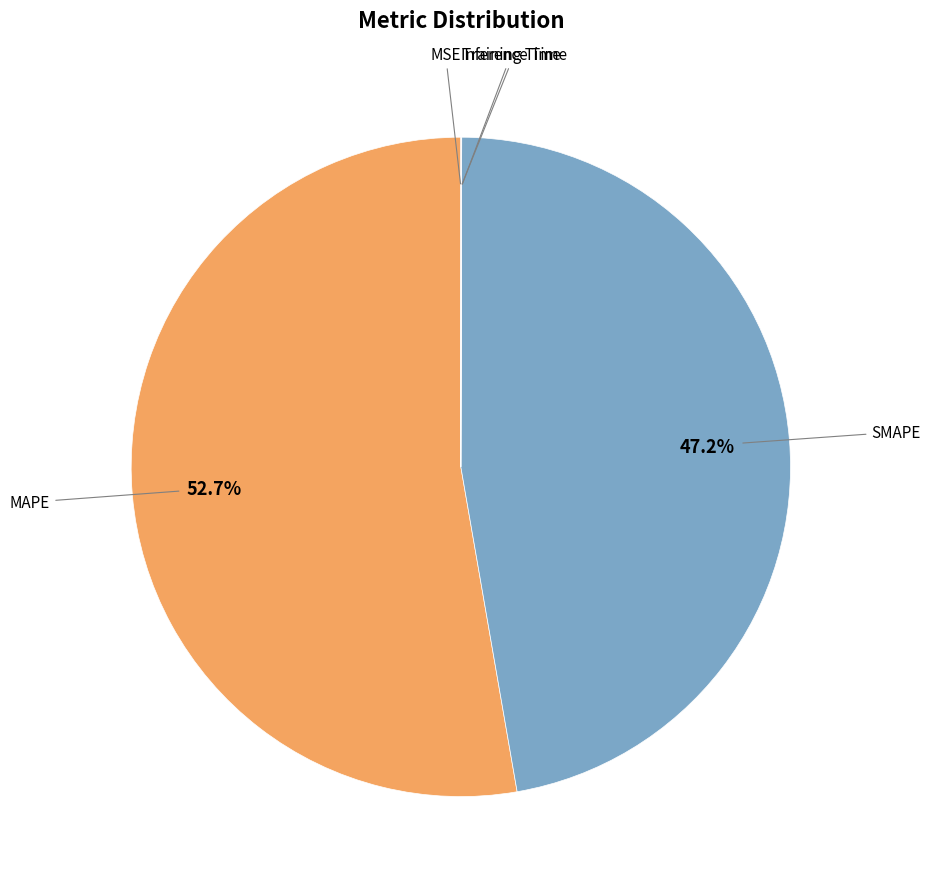

Does any single category account for the majority?

Yes